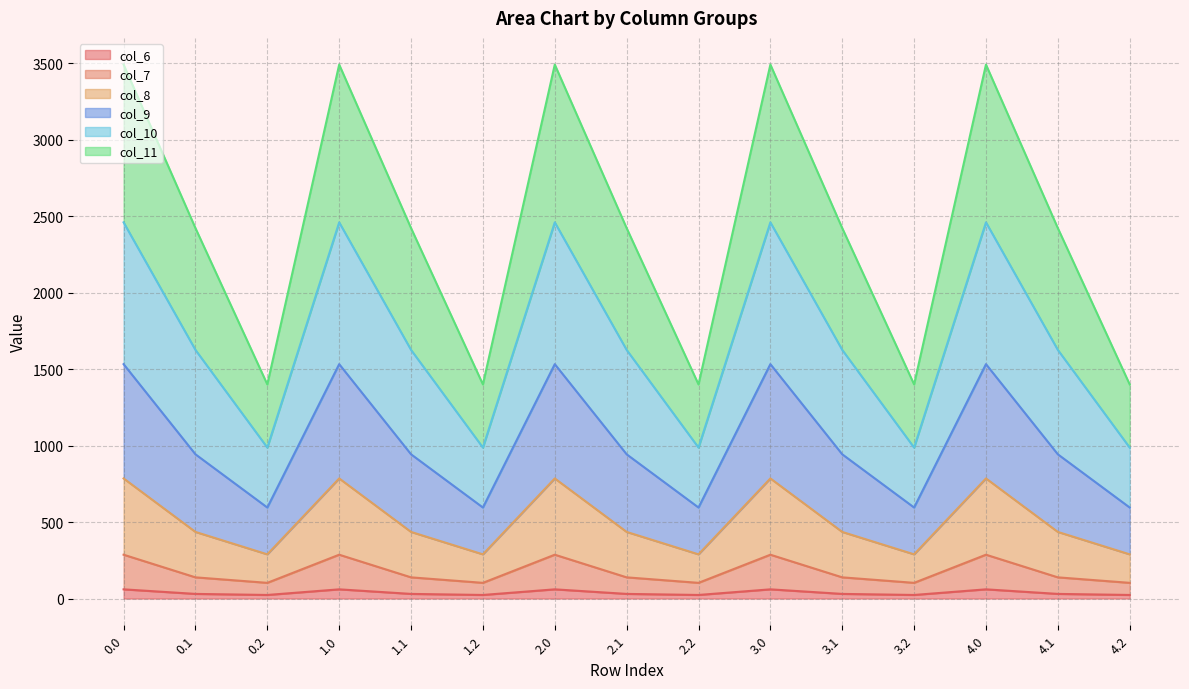

True or false: col_6 and col_9 cross at least once.

False